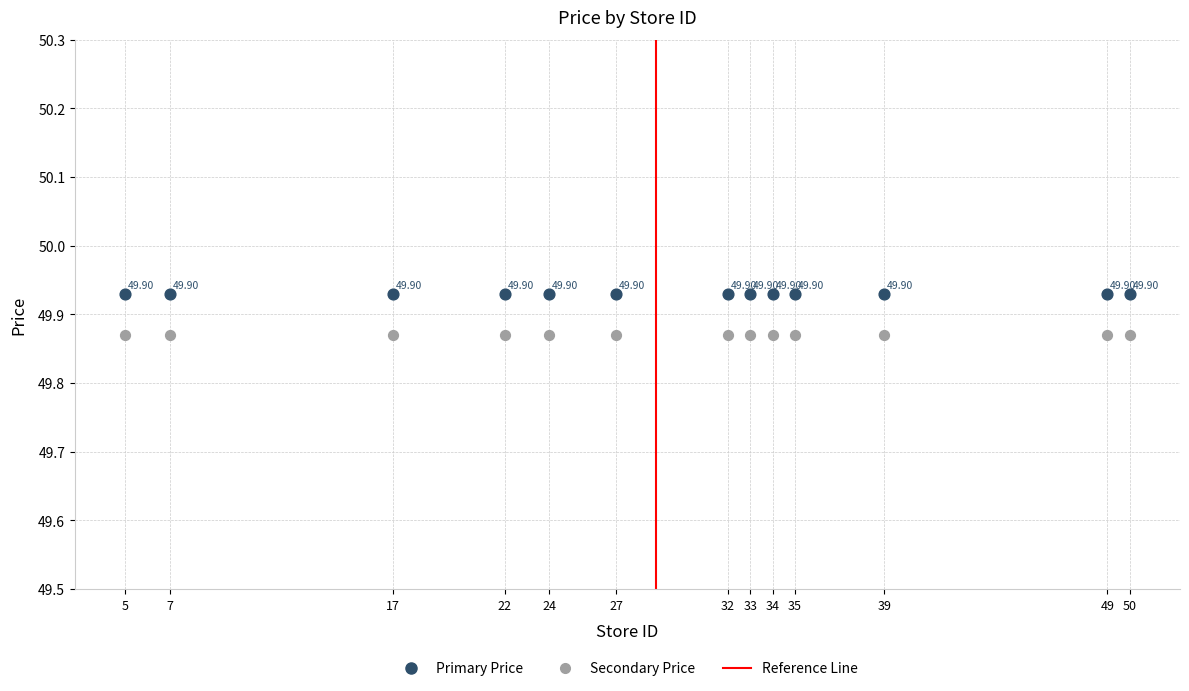

Which series reaches the minimum Y coordinate?

Secondary Price